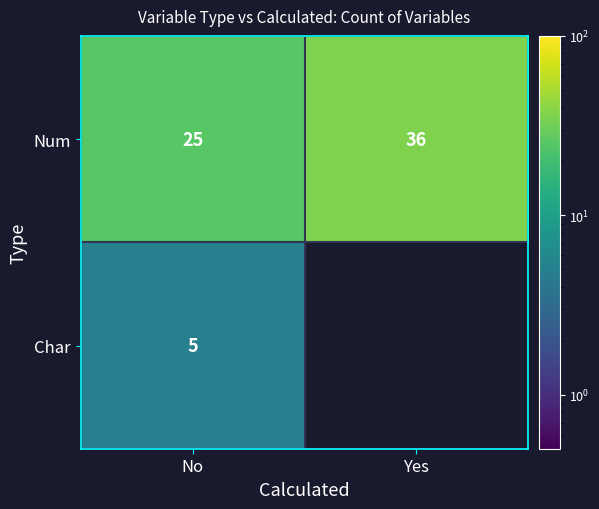

The value of Num at No is 6. True or false?

False